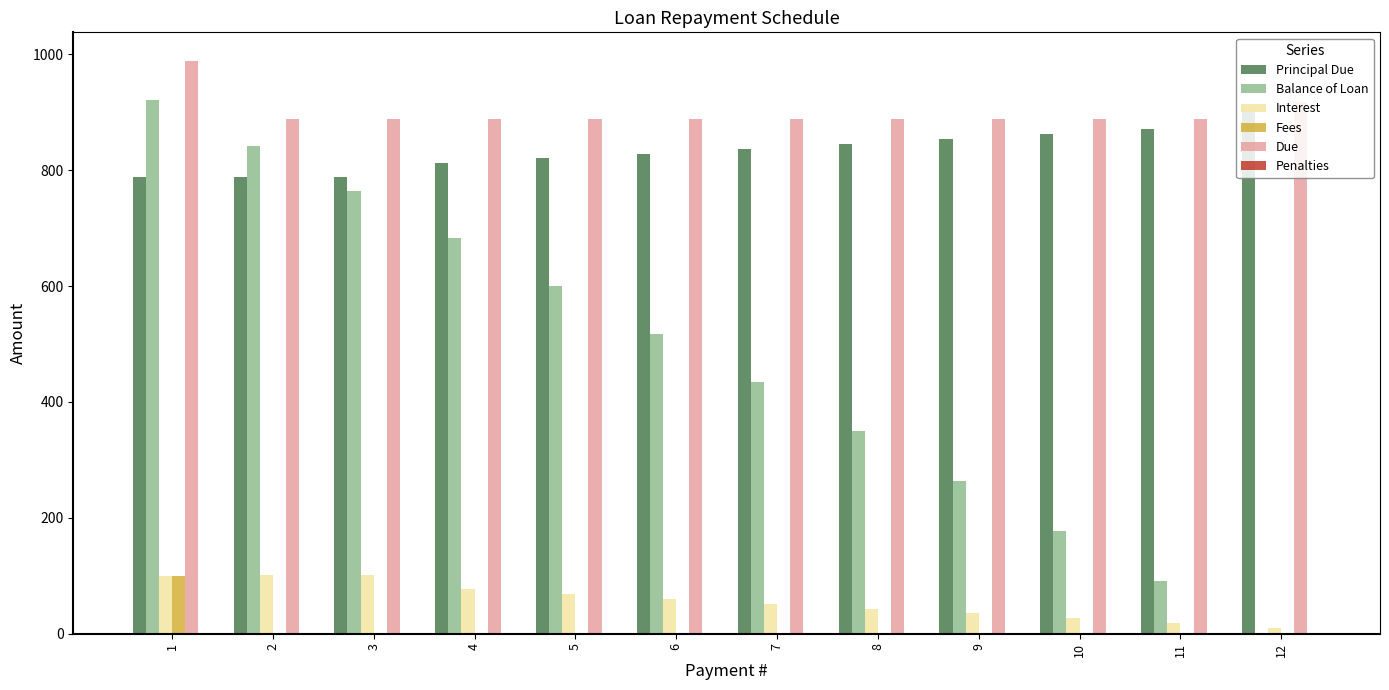

What is the maximum value for Principal Due?

907.8